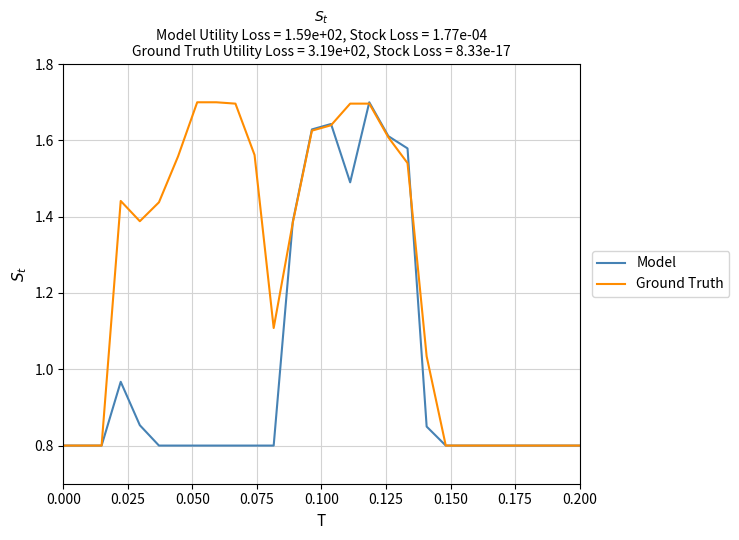

Which series has the largest total across all categories?

Ground Truth